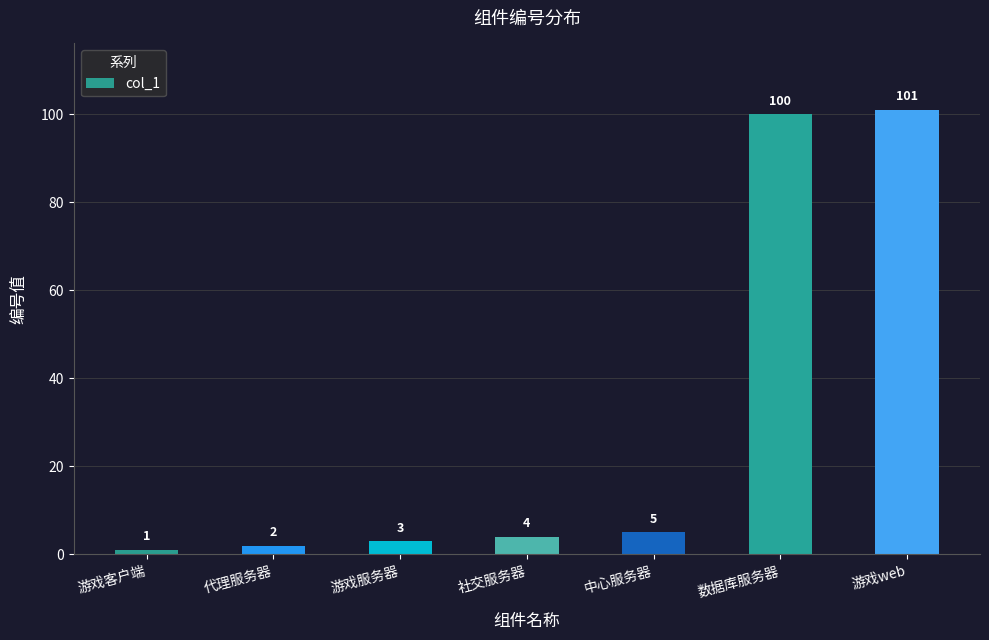

How many bars are there in total?

7